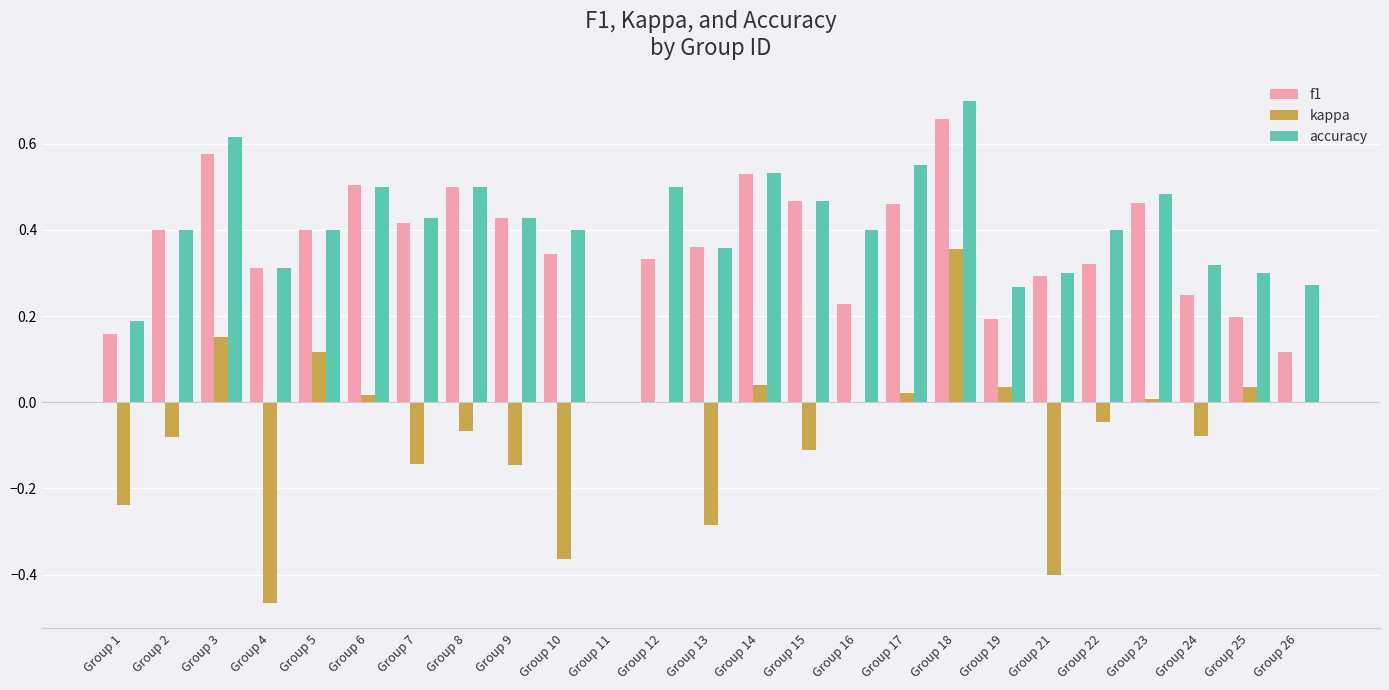

At which label does kappa reach its peak?

Group 18